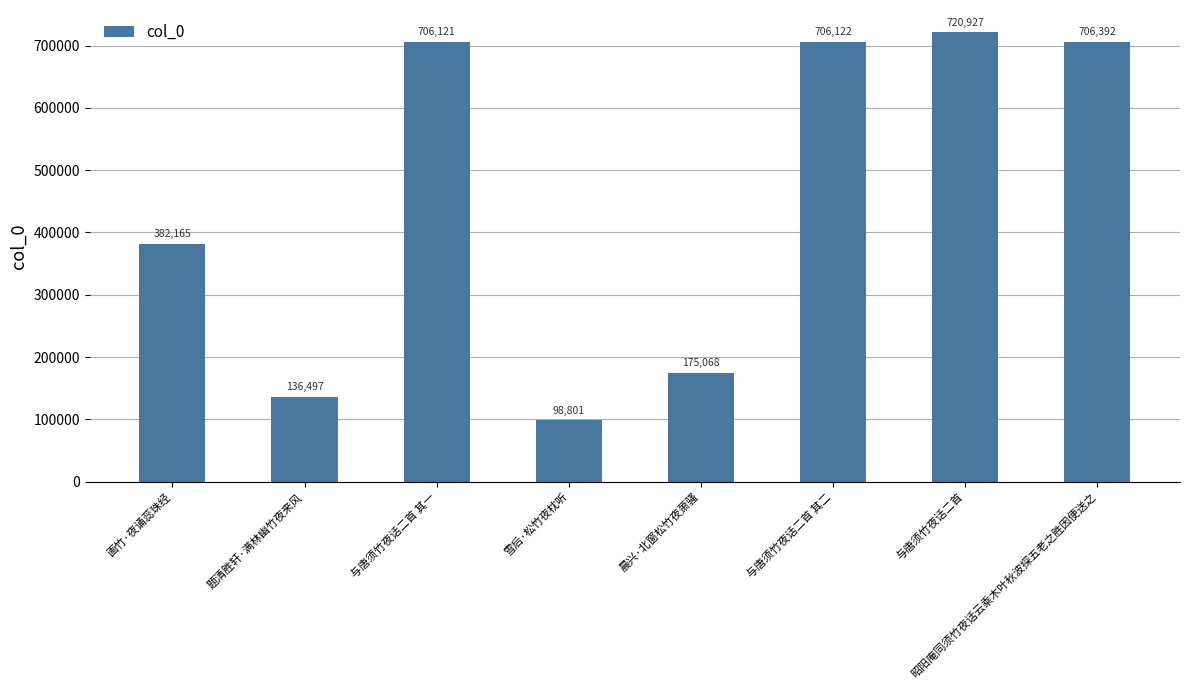

Count the number of categories in the chart.

8